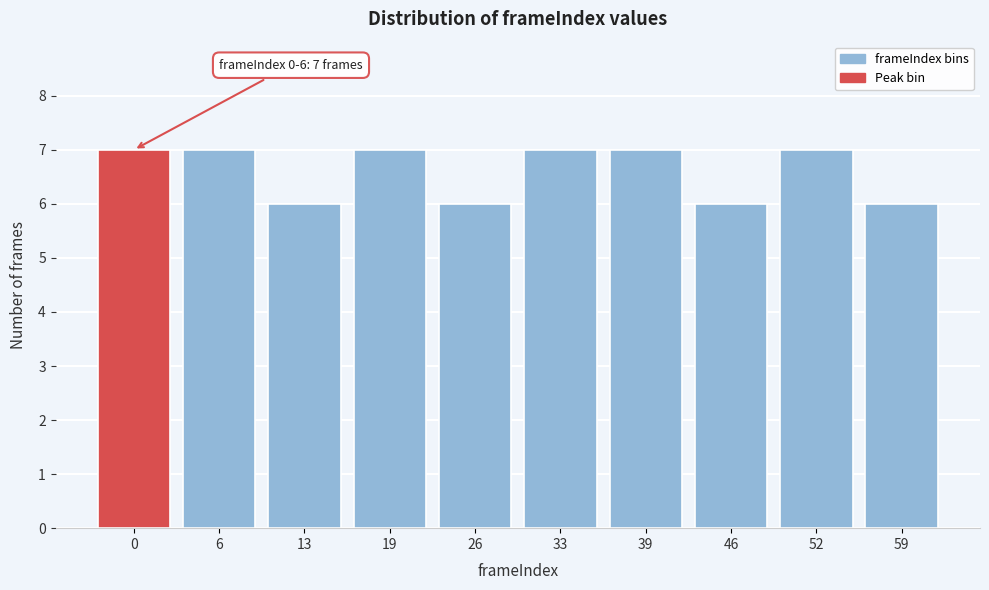

Reading left to right, list all the values displayed in this chart.

7	7	6	7	6	7	7	6	7	6